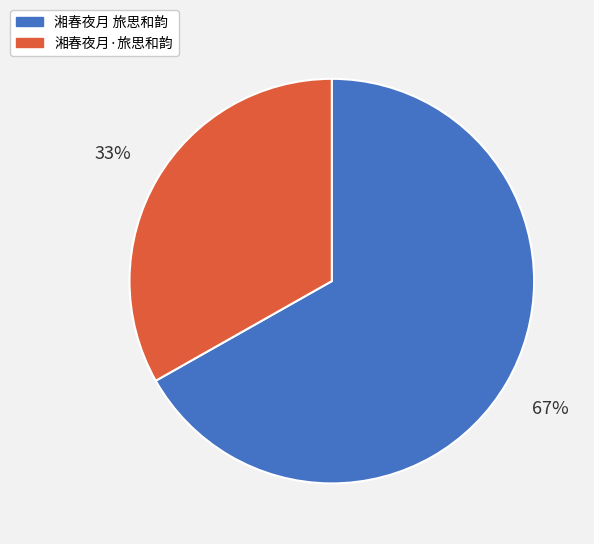

To the nearest percent, what is the average slice percentage?

50%